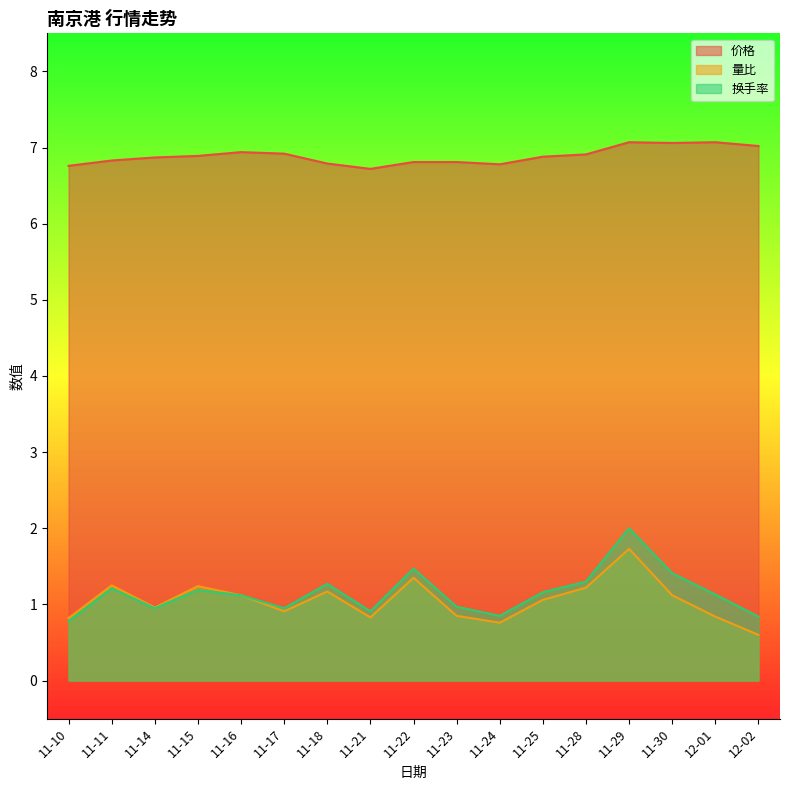

Is the value of 价格 at 11-11 greater than the value of 换手率 at 11-10?

Yes